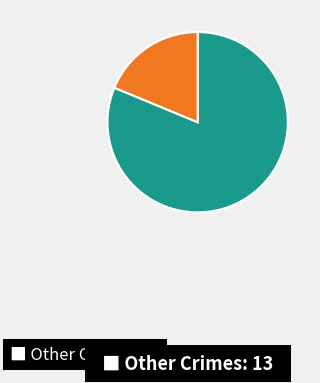

Does any single category account for the majority?

Yes